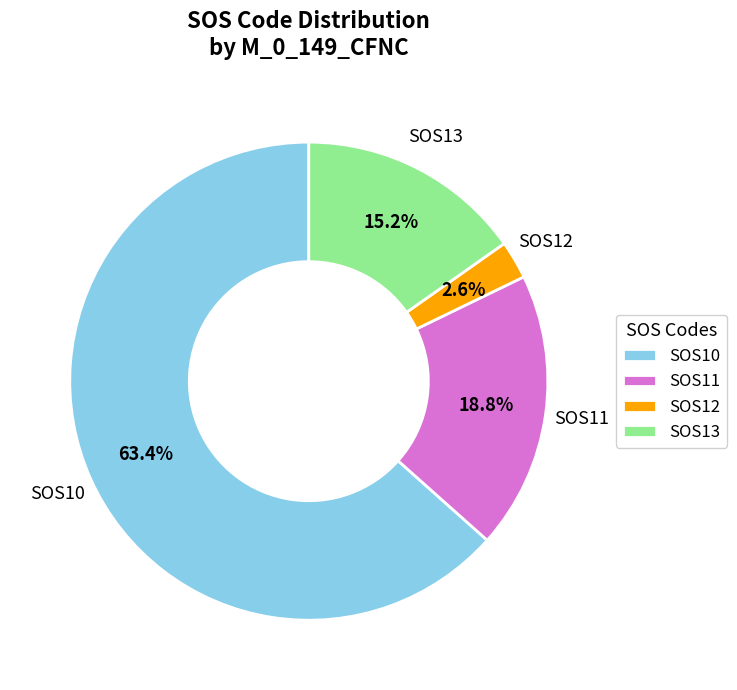

Count the number of slices in the pie.

4